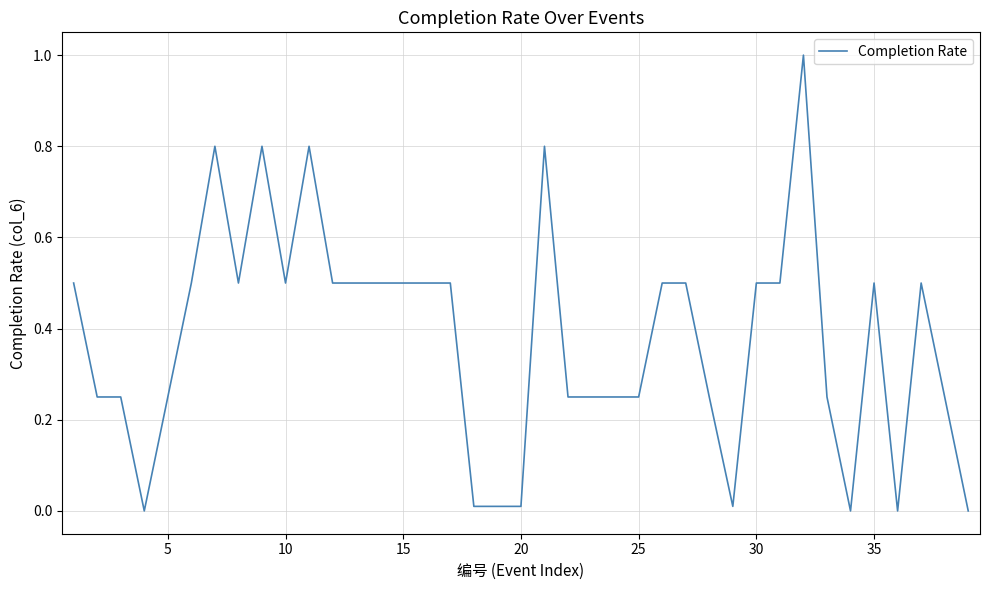

What is the difference between the maximum and minimum values?

1.0